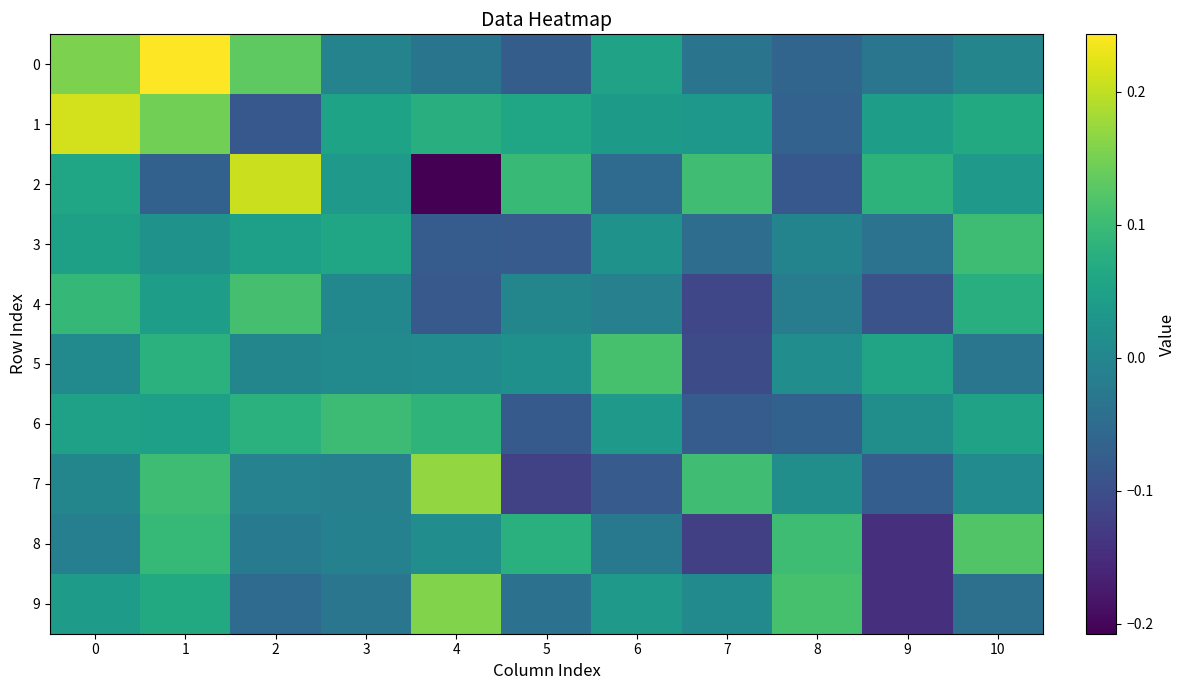

How many distinct data groups are displayed?

10